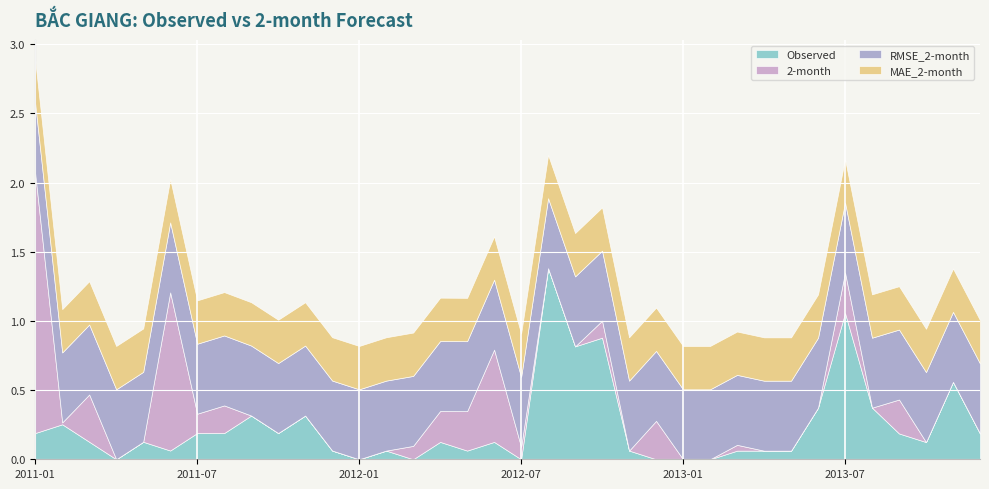

What is the label of the 29th point from the left?

2013-05